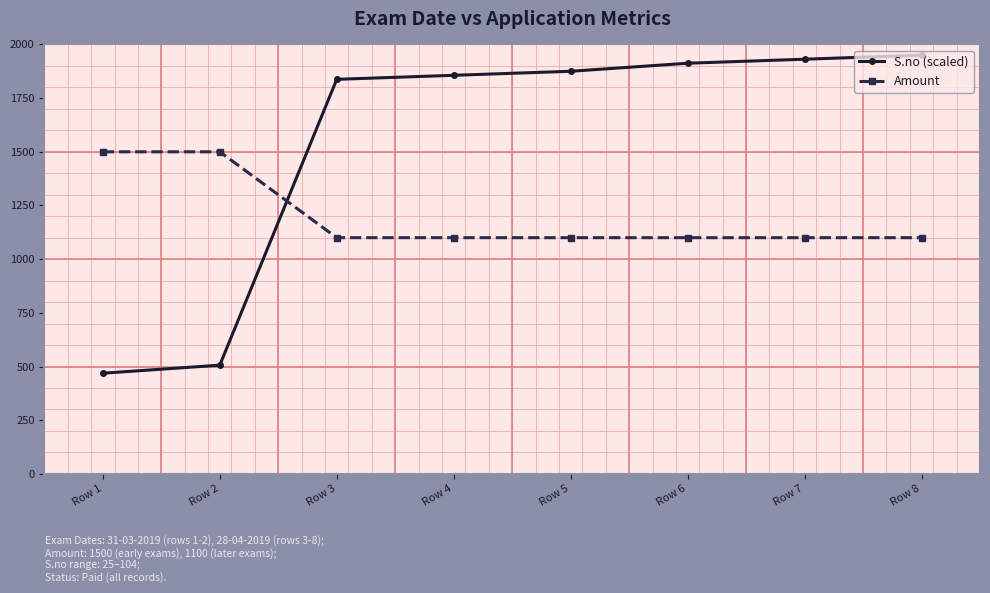

Rank the series by their maximum value, from highest to lowest.

S.no (scaled), Amount